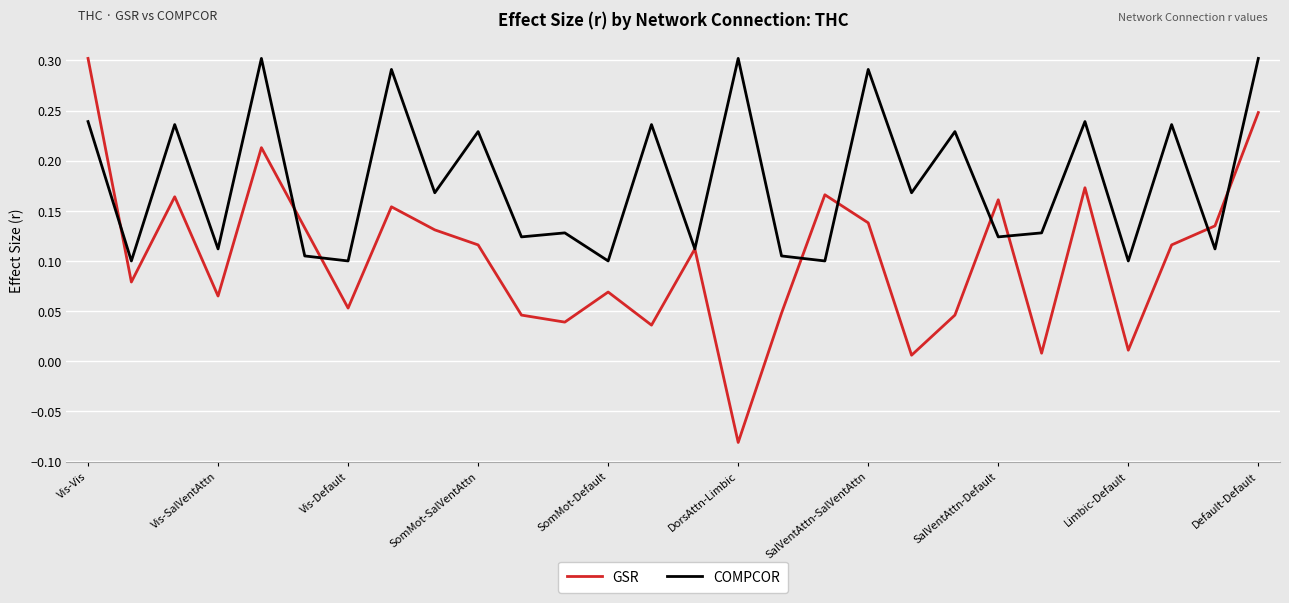

How many interior local valleys does the GSR series have?

9